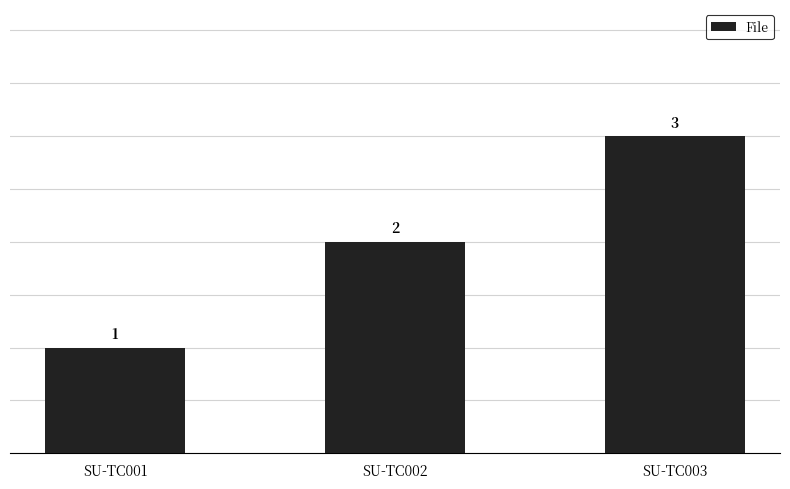

Reading left to right, list all the values displayed in this chart.

SU-TC001=1	SU-TC002=2	SU-TC003=3